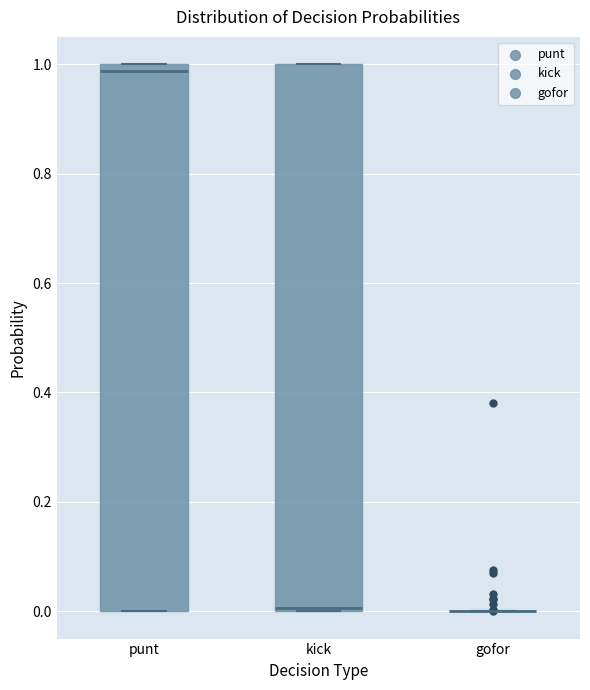

Reading left to right, read every box against the y-axis: the position of its median line, the range the box covers, and the ends of its whiskers. The values are not printed on the chart, so give them approximately, as read against the axis.

punt: median 0.98, box 0.00 to 1.00, whiskers 0.00 to 1.00
kick: median 0.00, box 0.00 to 1.00, whiskers 0.00 to 1.00
gofor: box collapsed to a line at 0.00, whiskers 0.00 to 0.00